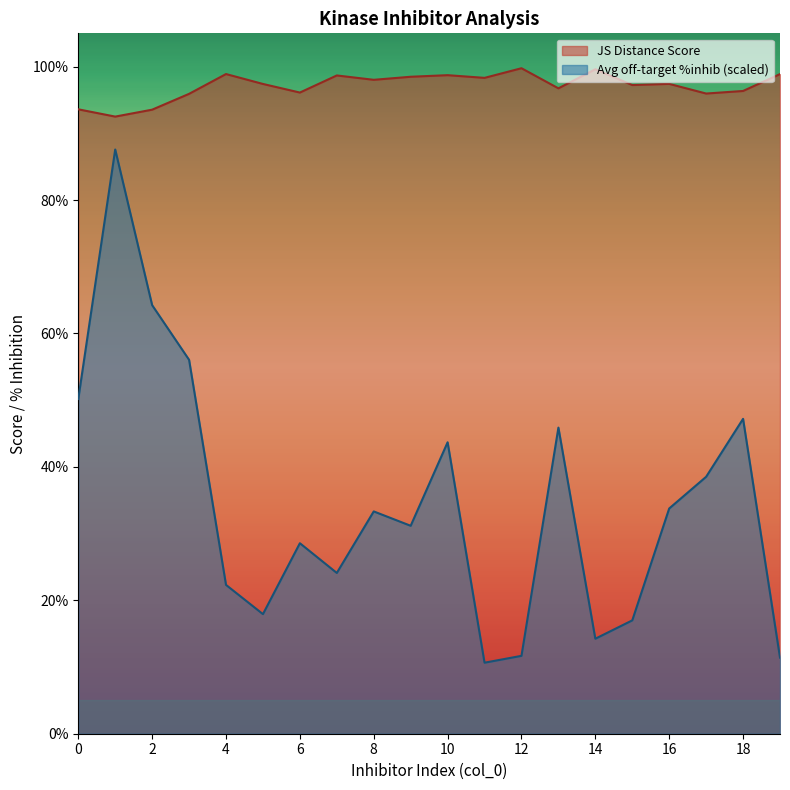

List the series in order of their overall mean, highest first.

JS Distance Score, Avg off-target %inhib (scaled)